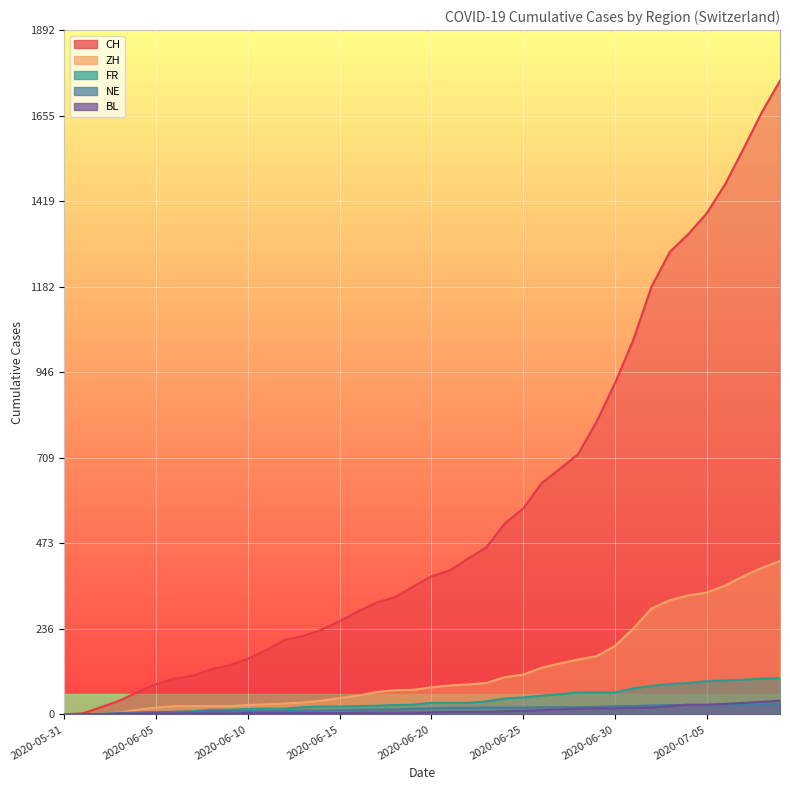

At which label is CH closest to 876?

2020-06-30